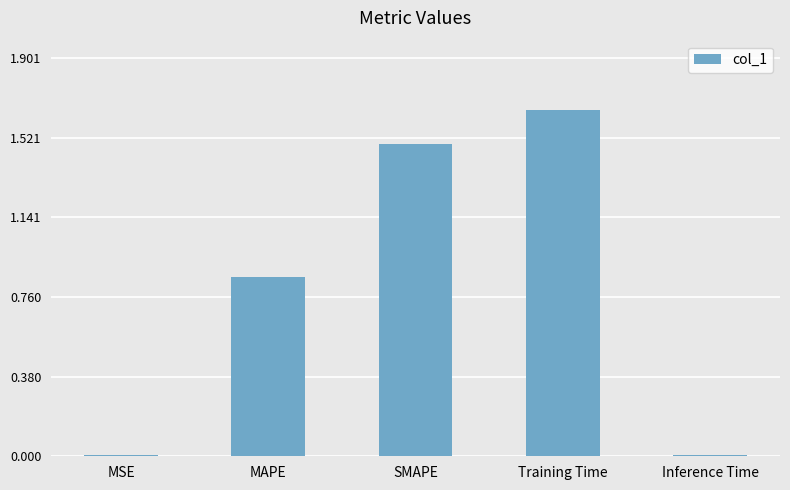

What is the difference between the values at MSE and Training Time?

1.6